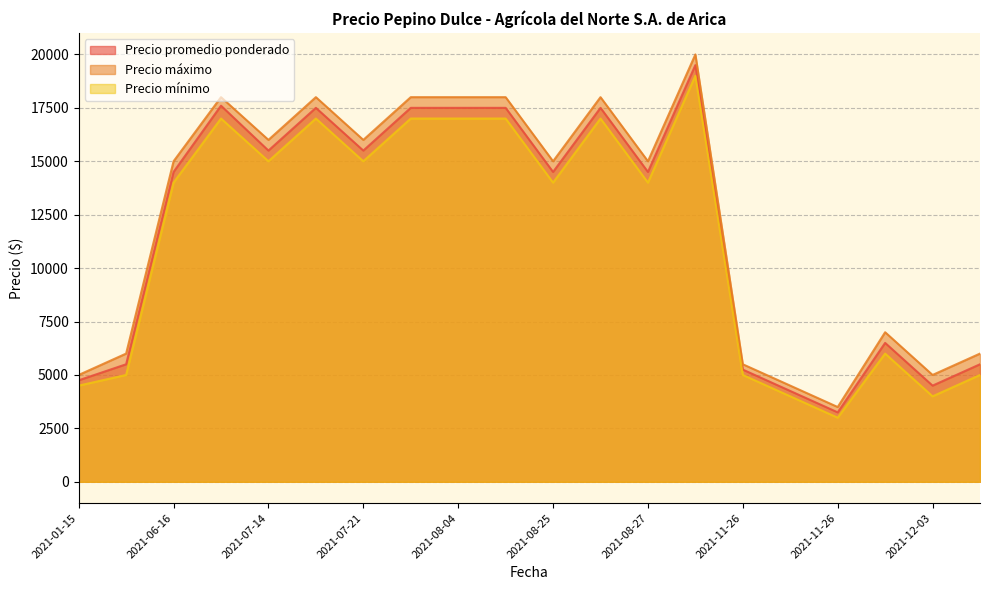

At which category is the sum across all series the highest?

2021-09-15